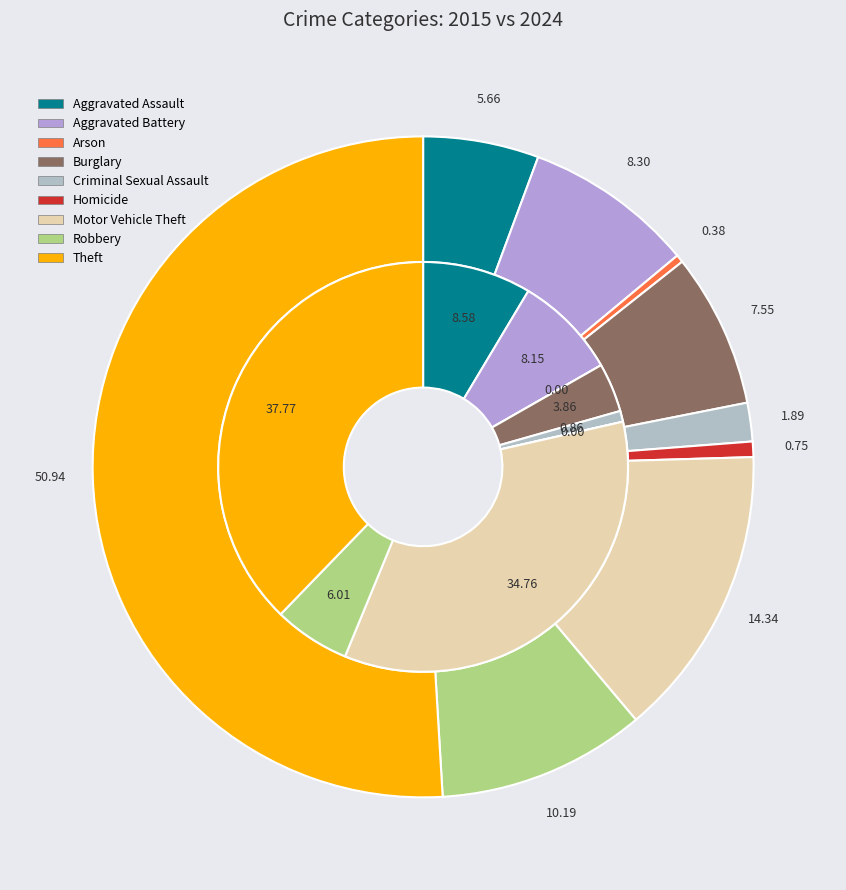

Is it true that values_2015 is 21% of the pie?

False